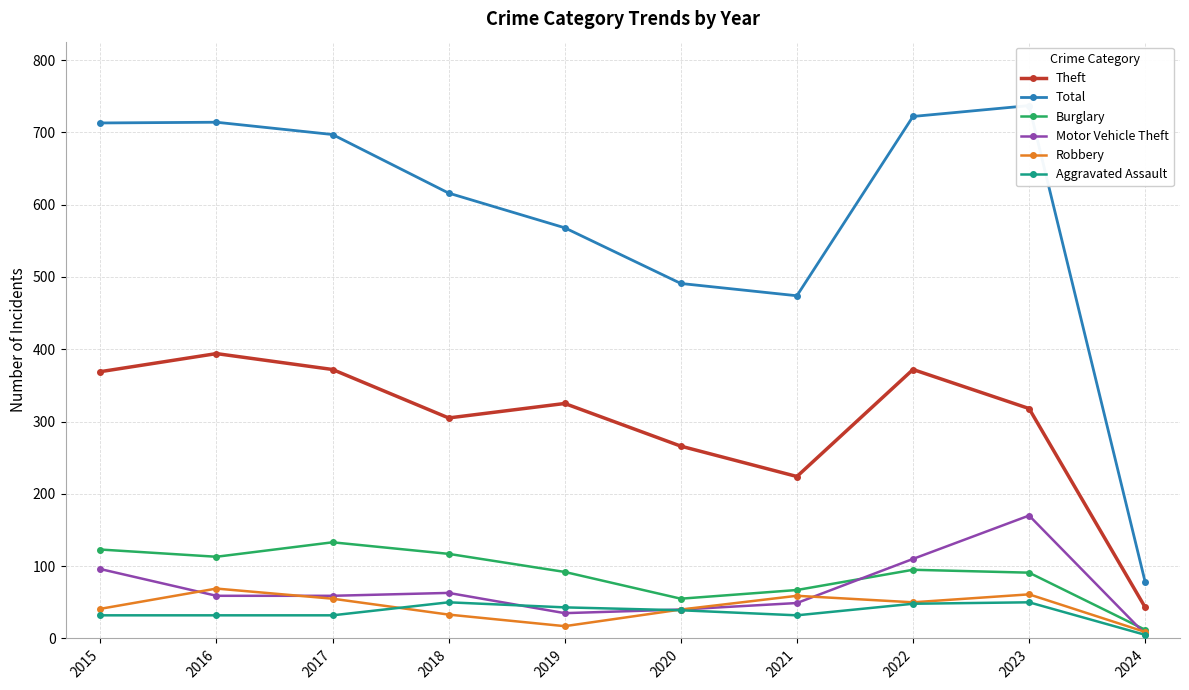

How many values in the Burglary series exceed 95?

4